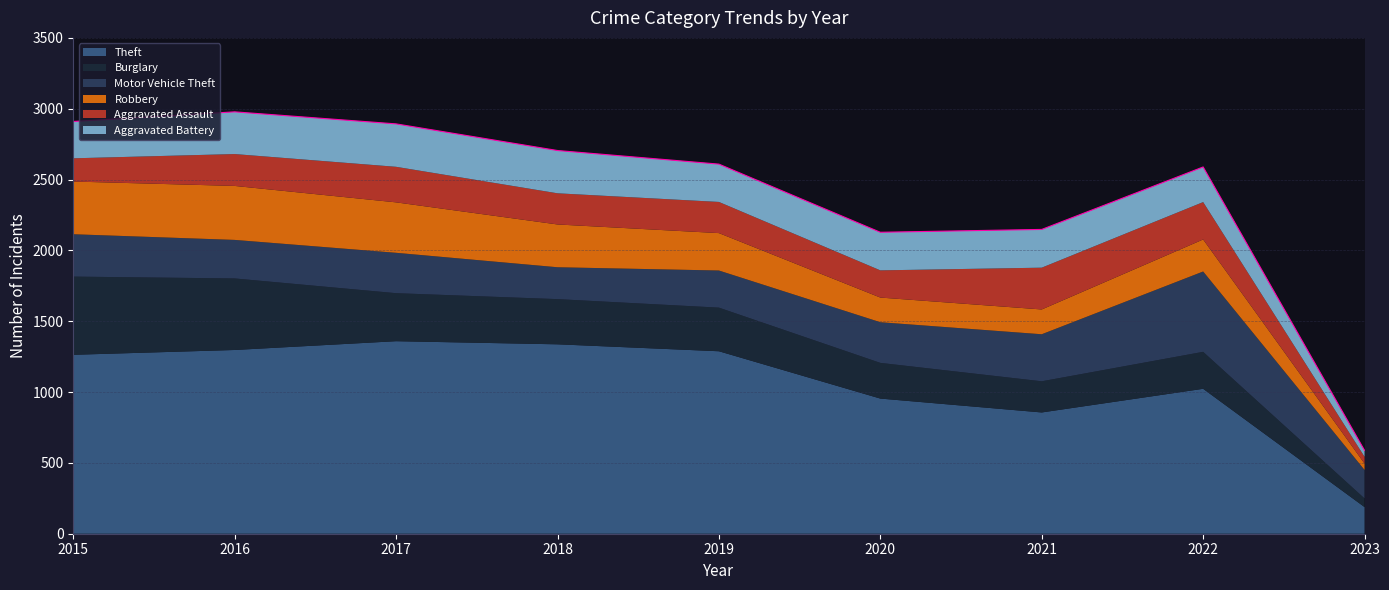

List the labels in order of Robbery value, largest first.

2016, 2015, 2017, 2018, 2019, 2022, 2021, 2020, 2023